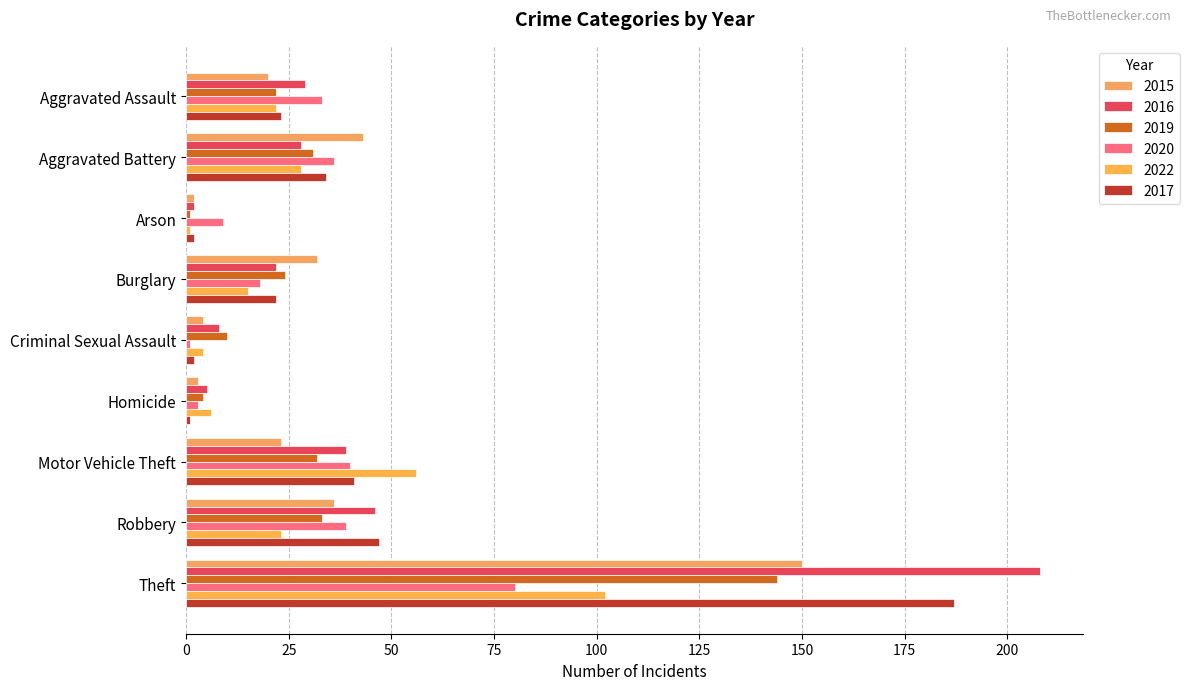

How many data points does each series have?

9